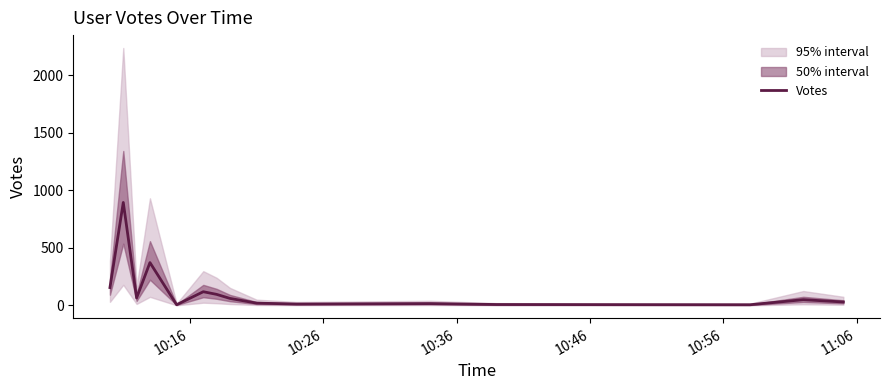

How many points are lower than both their immediate neighbors (excluding endpoints)?

4